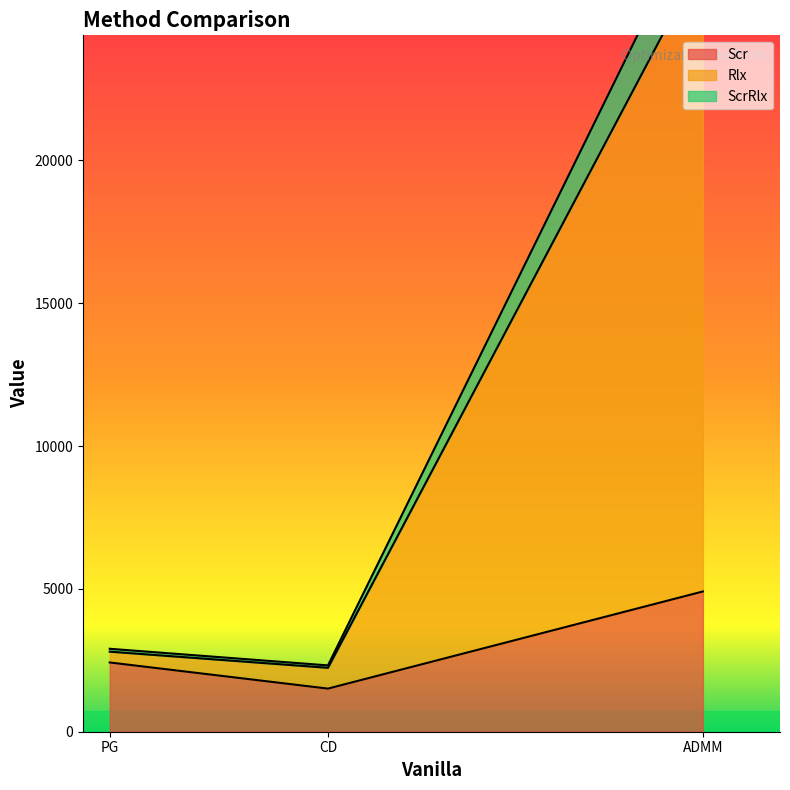

Is it true that ScrRlx equals 1974.7 at ADMM?

True